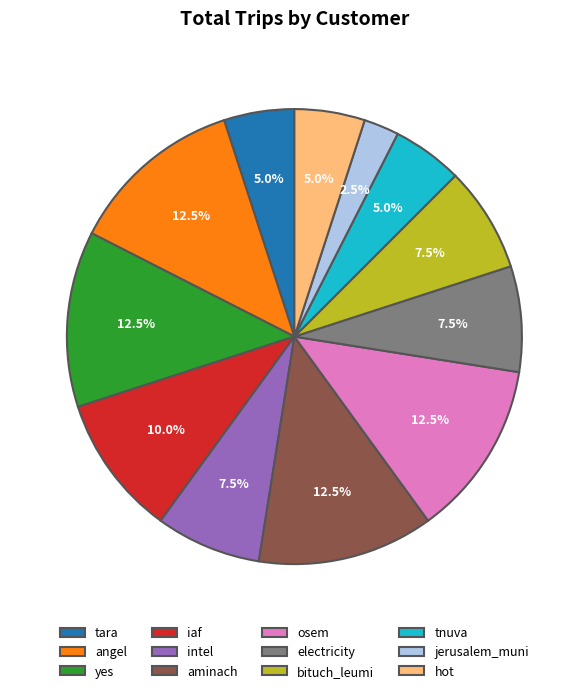

To the nearest percent, what is the difference between the largest and smallest slice percentages?

10%